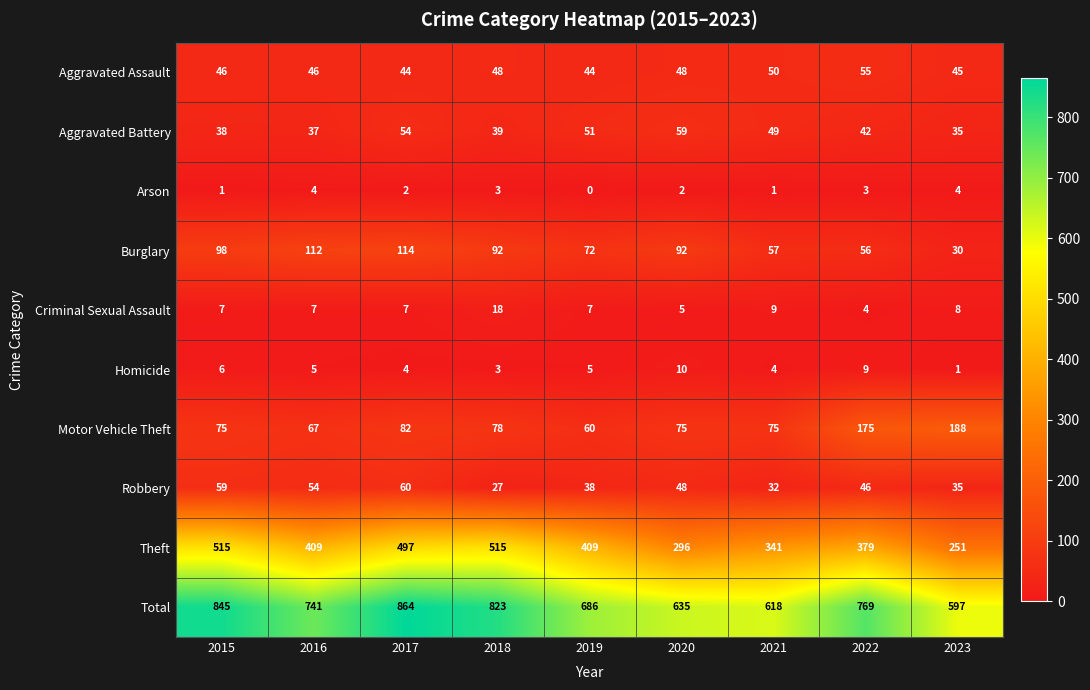

At which label does Homicide reach its peak?

2020